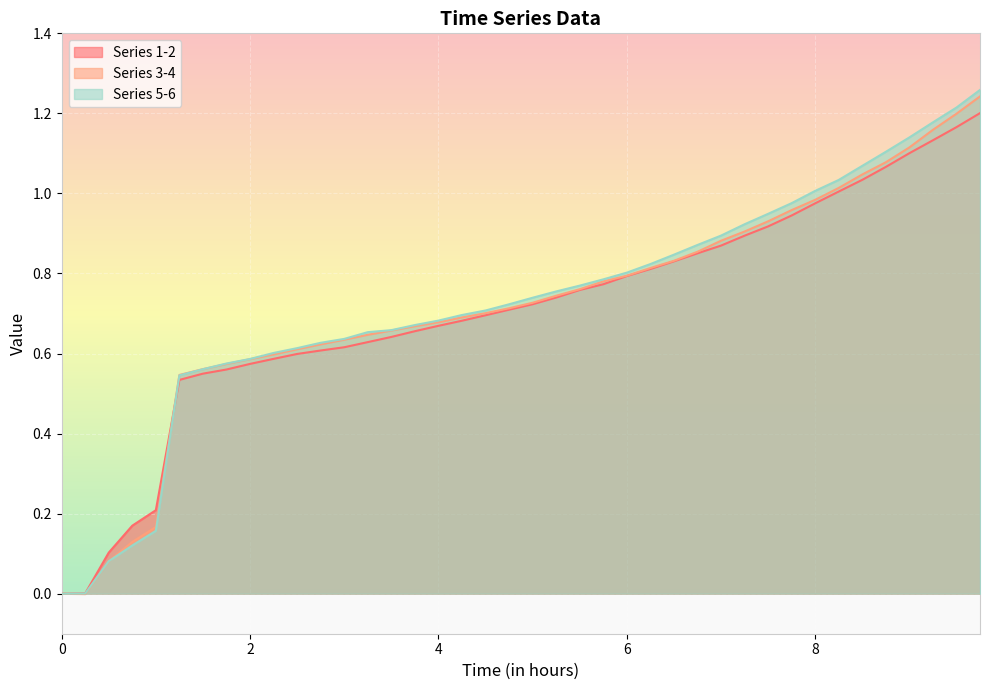

At which category is the sum across all series the highest?

9.75